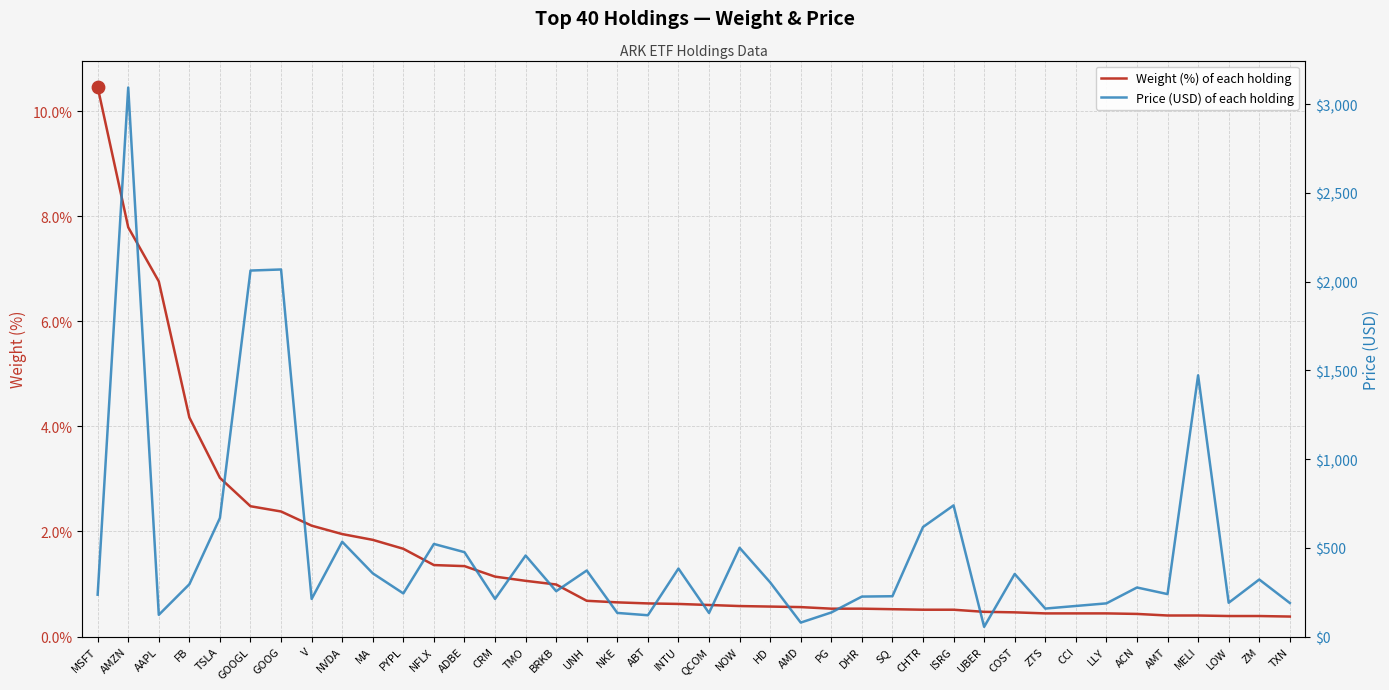

Which series reaches the minimum Y coordinate?

Weight (%) of each holding